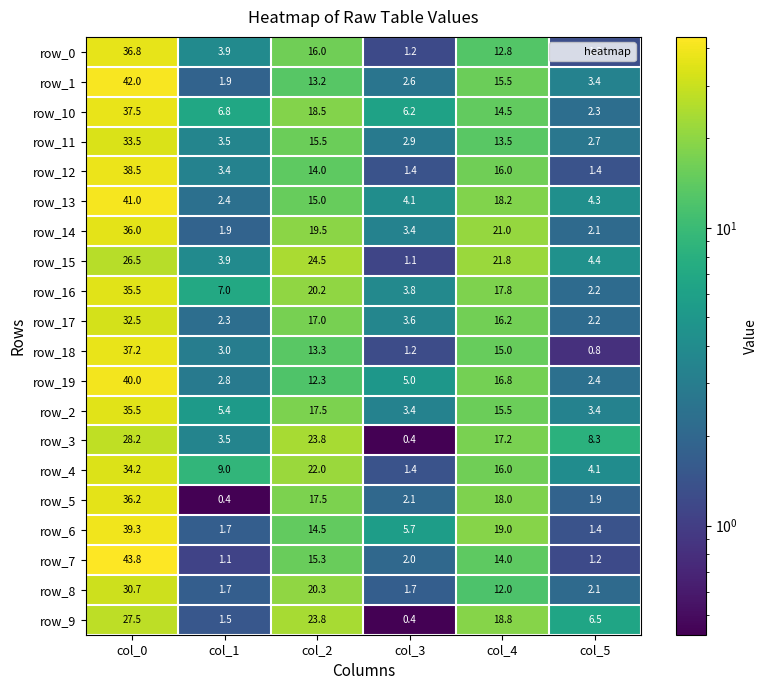

How many data points does each series have?

6